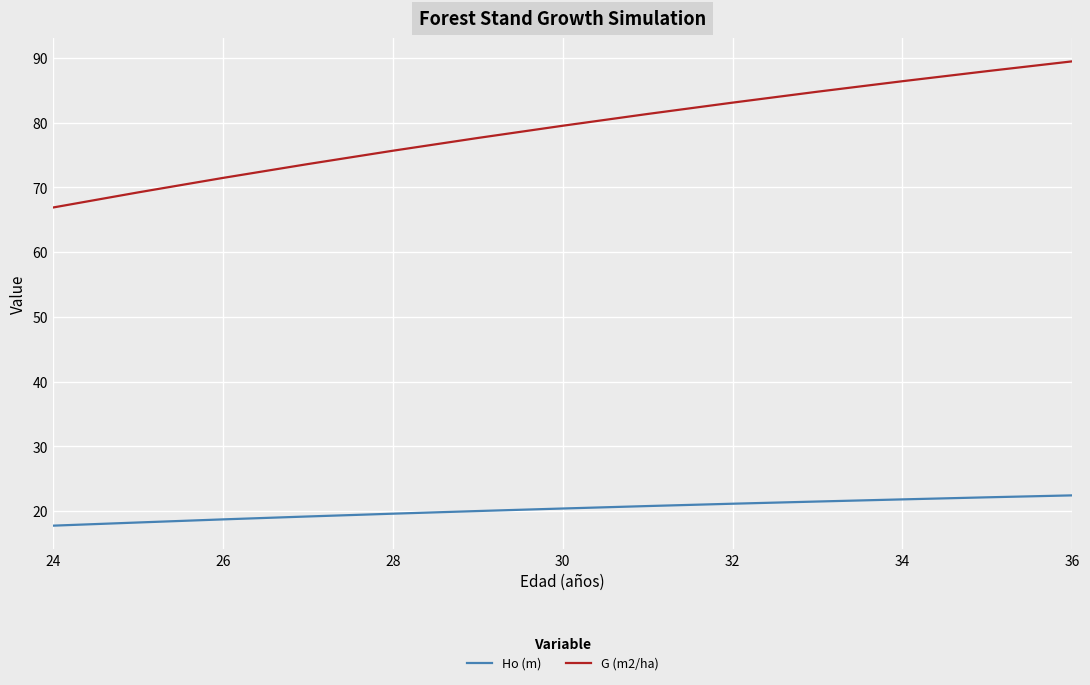

How many categories are shown in the chart?

13